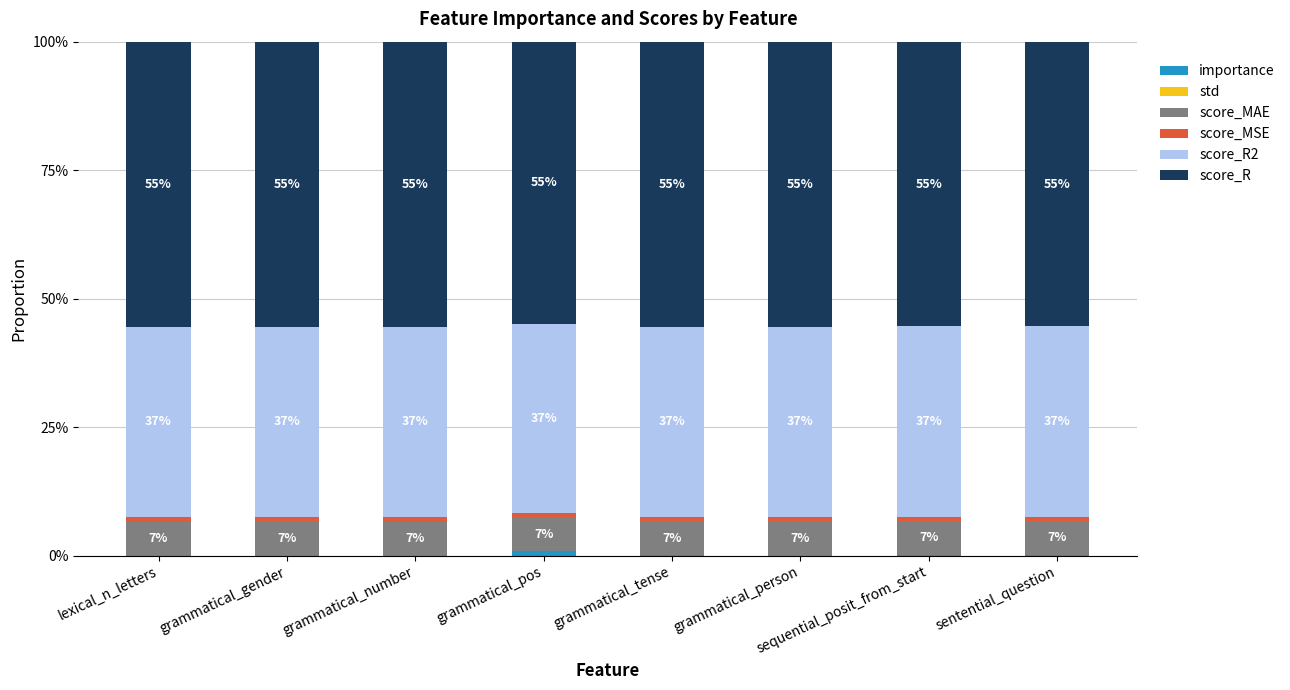

What is the label of the 6th bar from the left?

grammatical_person